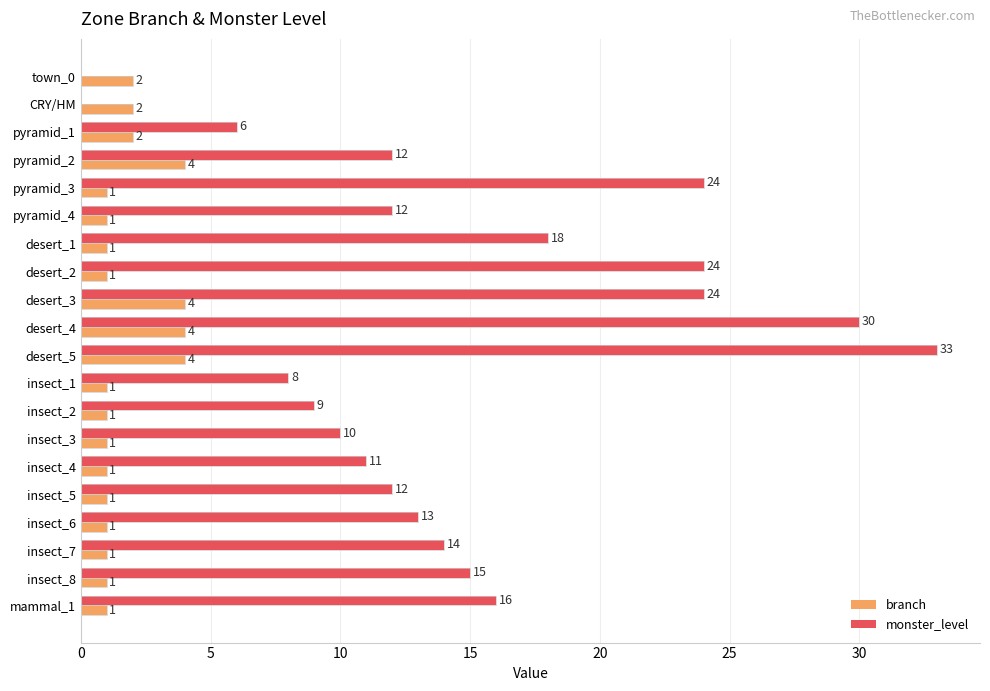

The value of monster_level at pyramid_1 is 6. True or false?

True